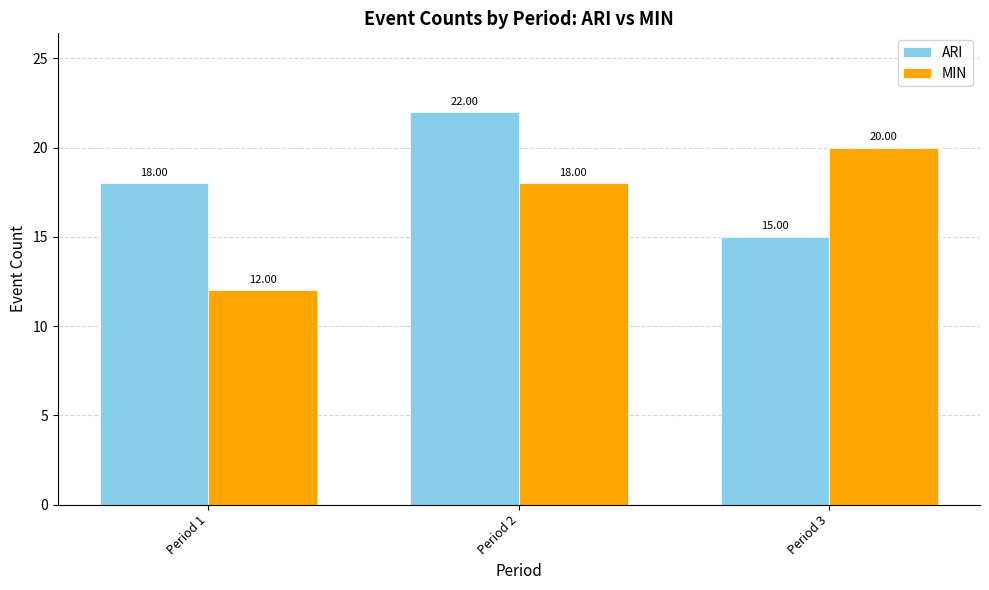

Reading right to left, extract all data points from this chart.

ARI: Period 3=15	Period 2=22	Period 1=18
MIN: Period 3=20	Period 2=18	Period 1=12